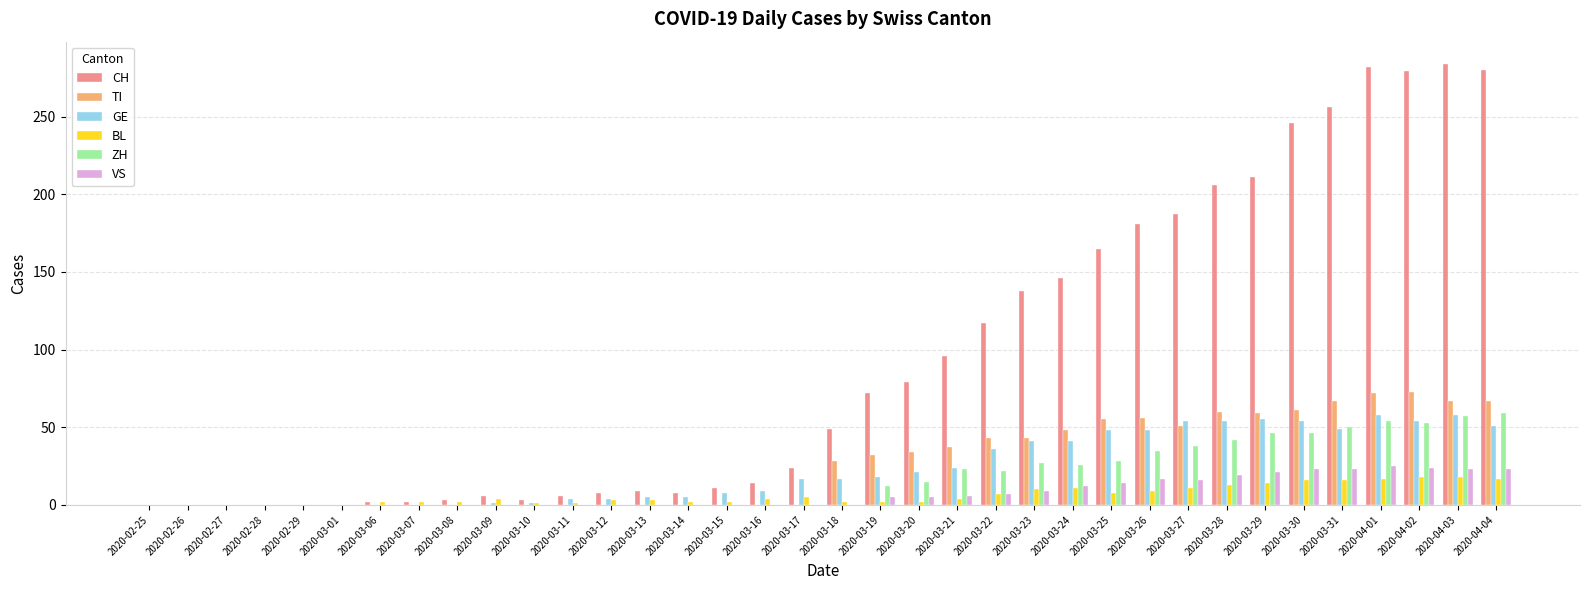

True or false: TI has a value of 37 at 2020-03-01.

False